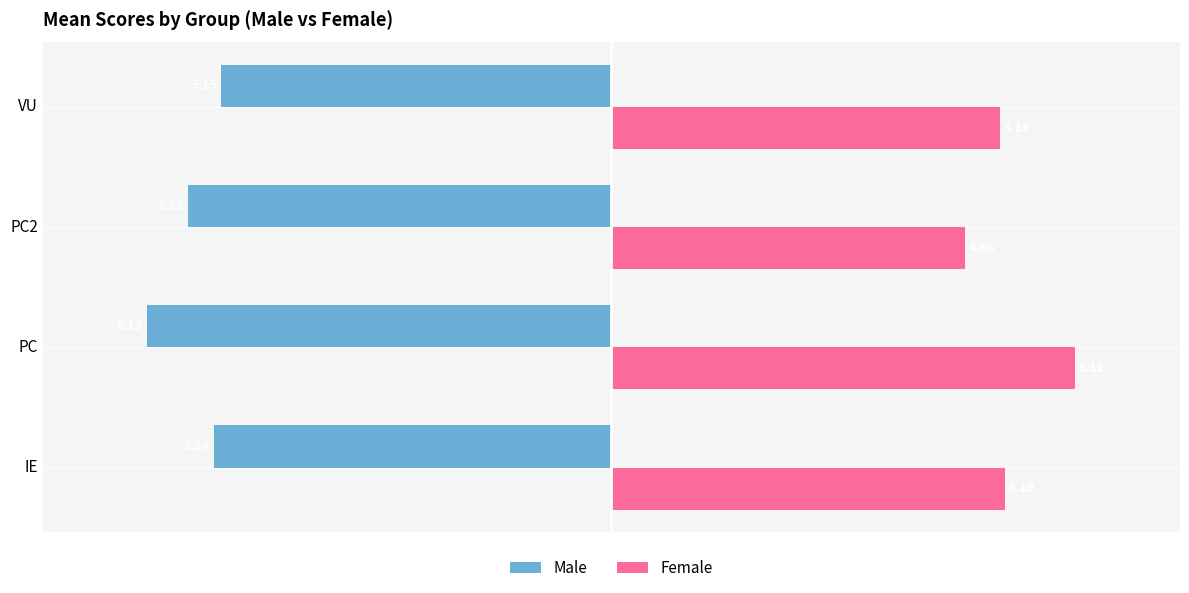

Which series has the largest range (max minus min)?

Female